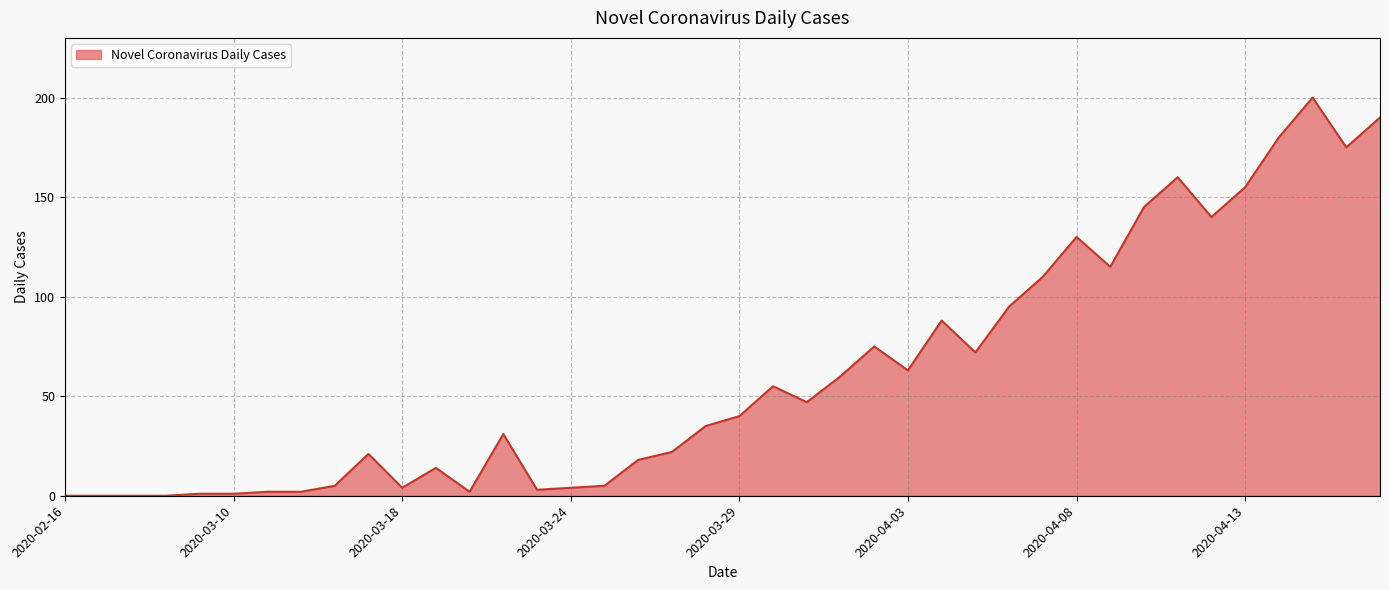

How many values are below 40?

20